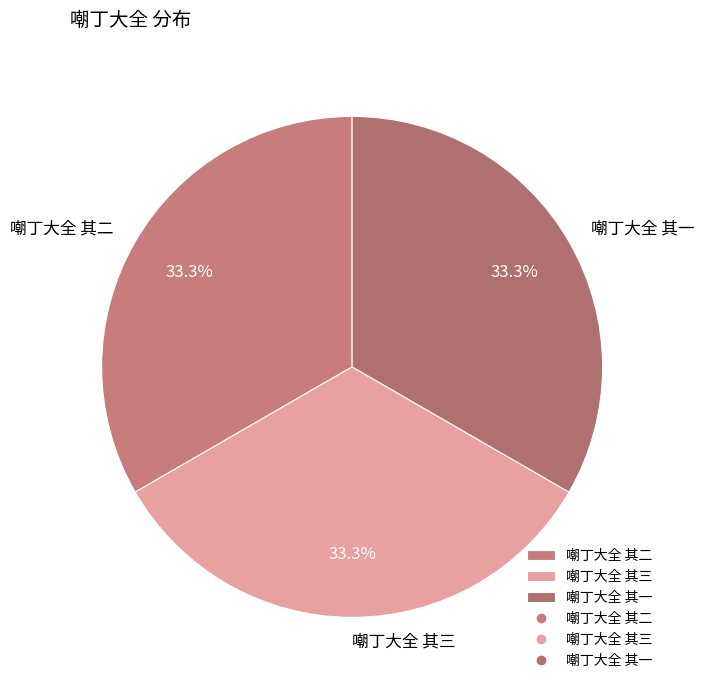

Approximately how many times larger is the value at 嘲丁大全 其三 compared to 嘲丁大全 其一?

1.0